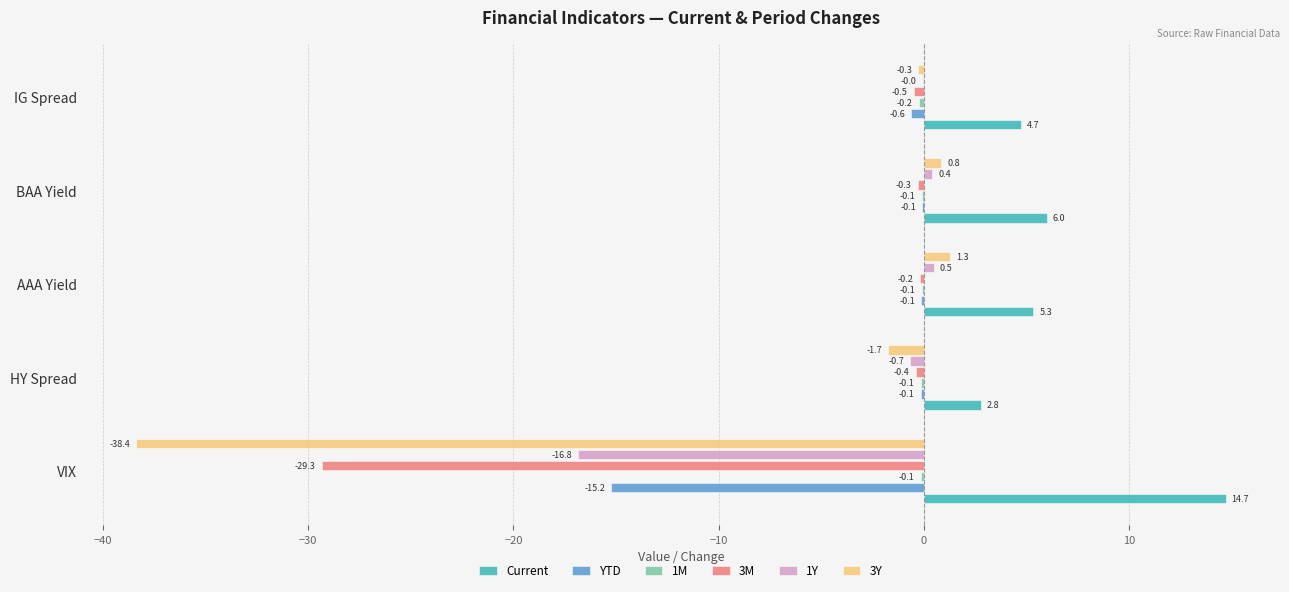

What is the maximum value shown in the chart?

14.7